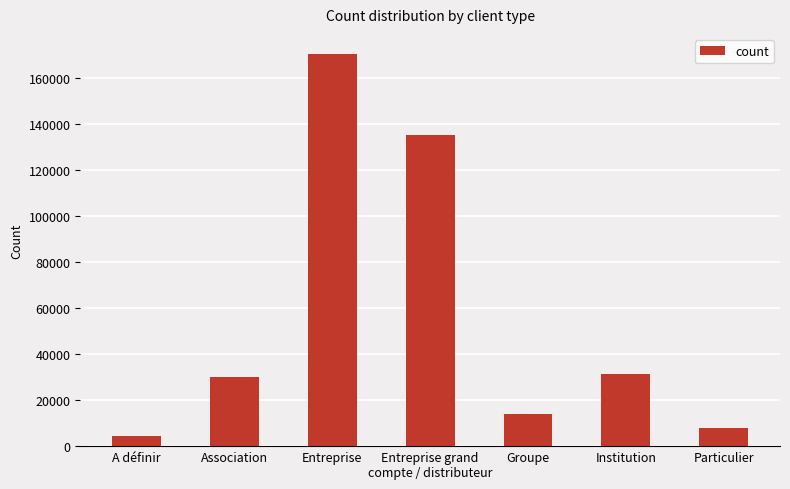

Which label corresponds to the largest value in the chart?

Entreprise